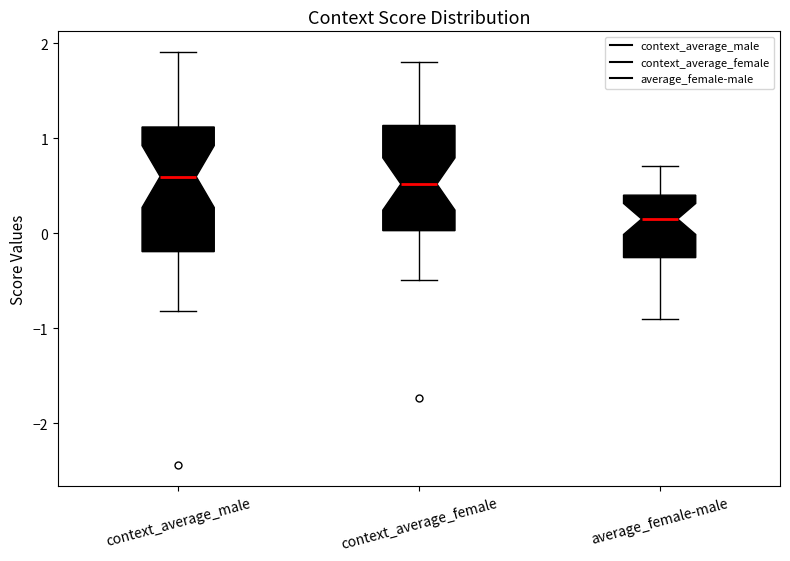

Which box's median line is the lowest?

average_female-male